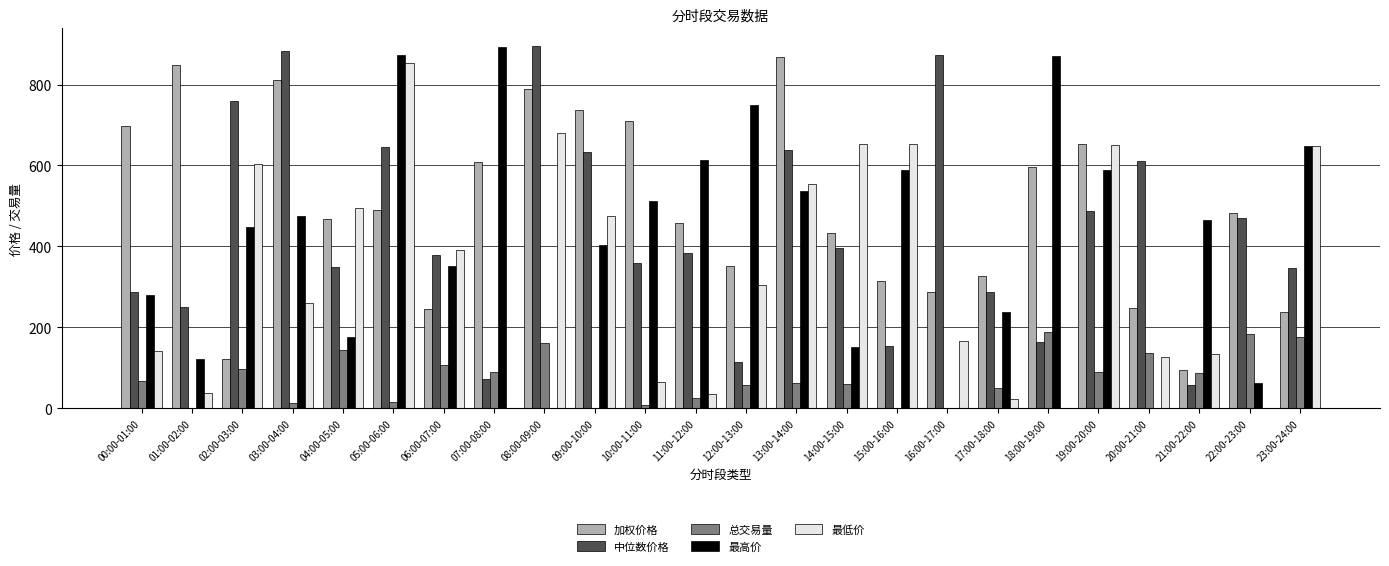

Between 13:00-14:00 and 18:00-19:00, which series saw the biggest shift?

最低价